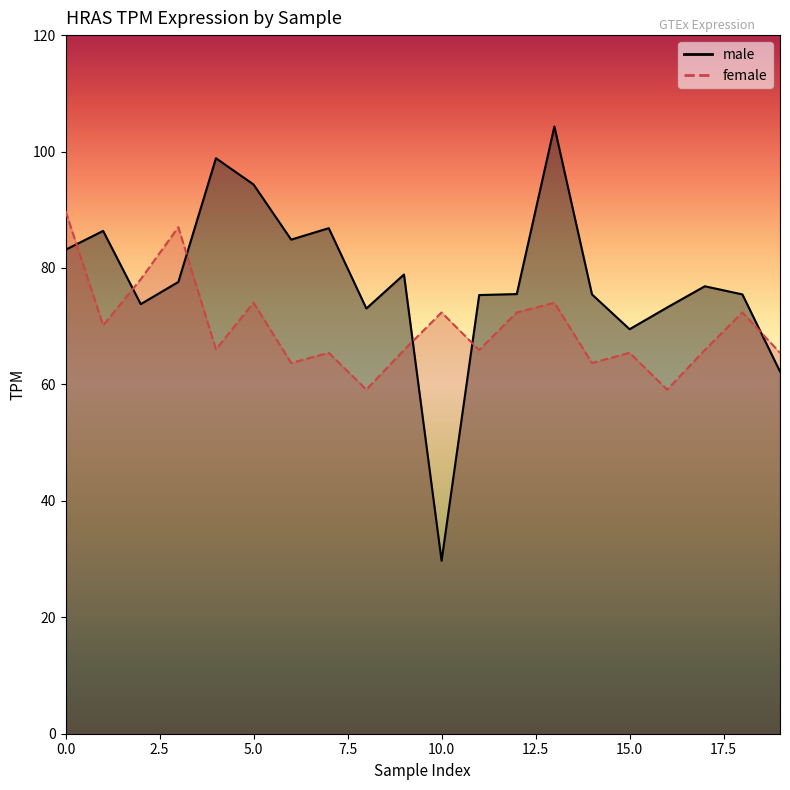

Is it true that male equals 13.8 at 10?

False